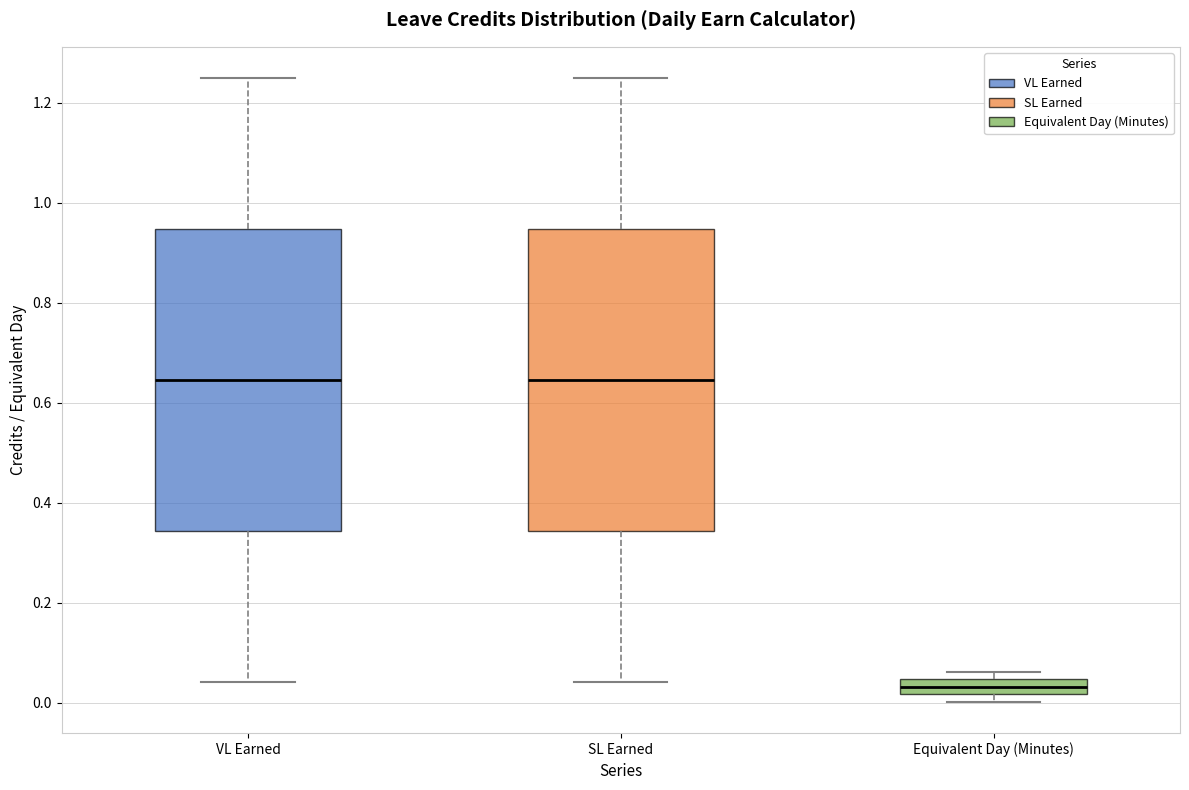

Reading left to right, transcribe this box plot: for each box, give where its median line is, the range the box spans, and where its two whiskers end, as read against the y-axis. The values are not printed on the chart, so give them approximately, as read against the axis.

VL Earned: median 0.64, box 0.34 to 0.94, whiskers 0.04 to 1.26
SL Earned: median 0.64, box 0.34 to 0.94, whiskers 0.04 to 1.26
Equivalent Day (Minutes): median 0.04 (inside the box), box 0.02 to 0.04, whiskers 0.00 to 0.06